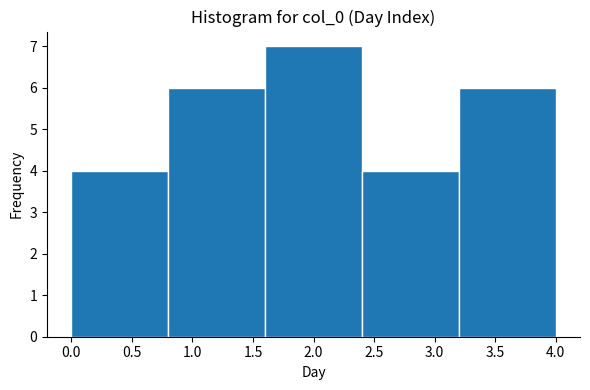

Reading left to right, transcribe this chart: for each bar, give the range it covers on the x-axis and its height. The values are not printed on the chart, so give them approximately, as read against the axis.

0.0 to 0.8: 4
0.8 to 1.6: 6
1.6 to 2.4: 7
2.4 to 3.2: 4
3.2 to 4.0: 6